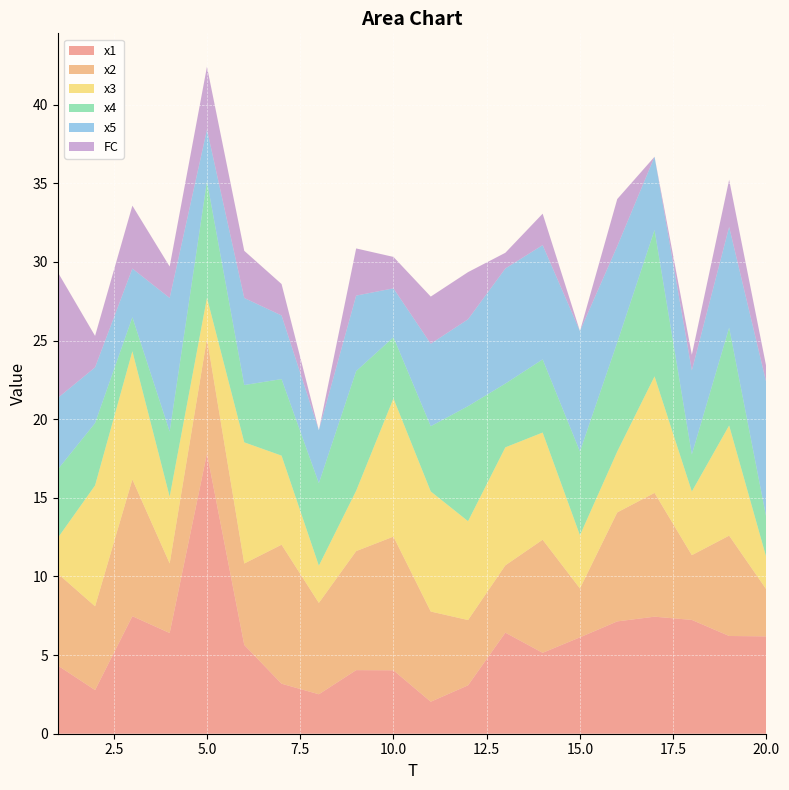

At how many categories does at least one series exceed 2?

20